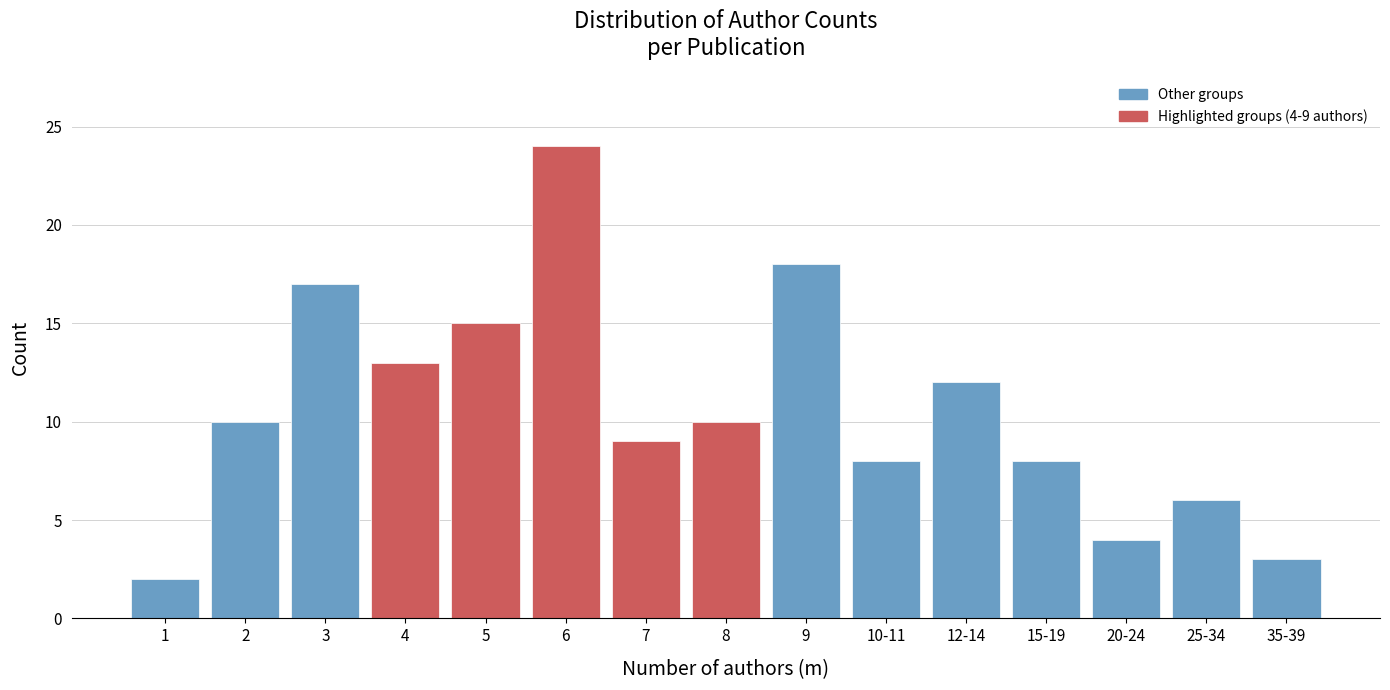

Reading left to right, transcribe all the data shown in this chart.

1=2	2=10	3=17	4=13	5=15	6=24	7=9	8=10	9=18	10-11=8	12-14=12	15-19=8	20-24=4	25-34=6	35-39=3